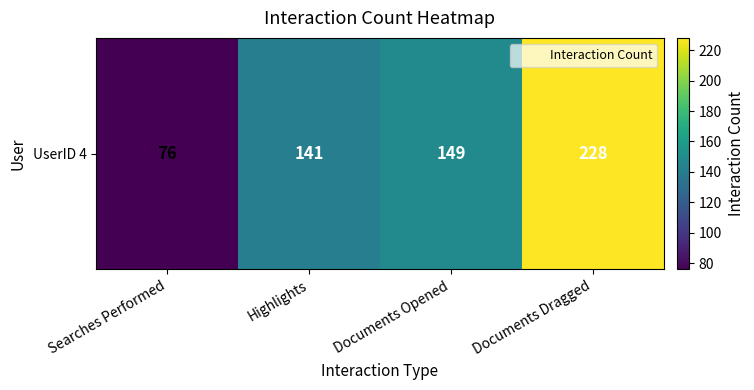

List the labels in order of value, smallest first.

Searches Performed, Highlights, Documents Opened, Documents Dragged